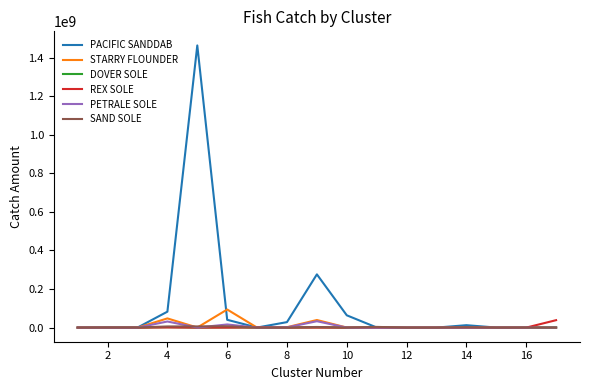

Which series has the largest total across all categories?

PACIFIC SANDDAB